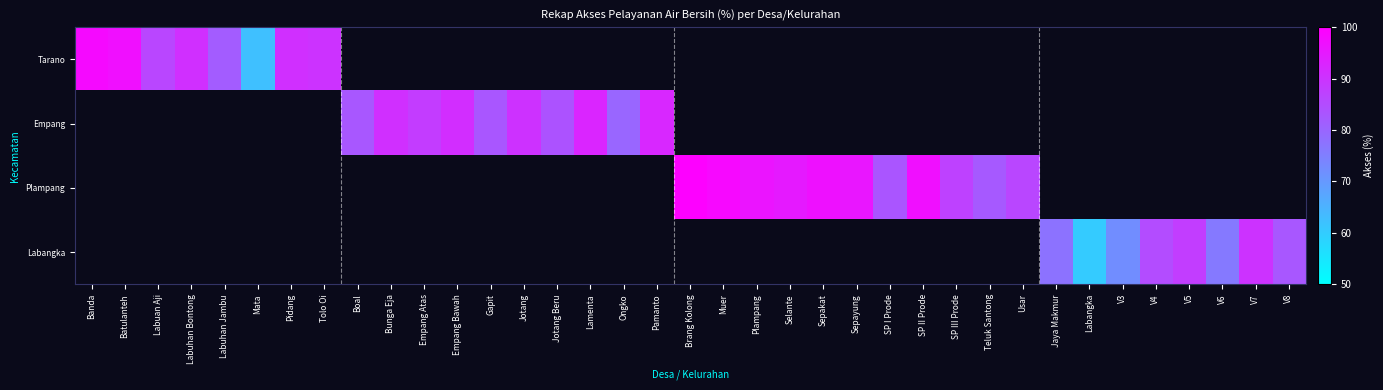

What is the sum of the Plampang values at Muer and SP III Prode?

185.5